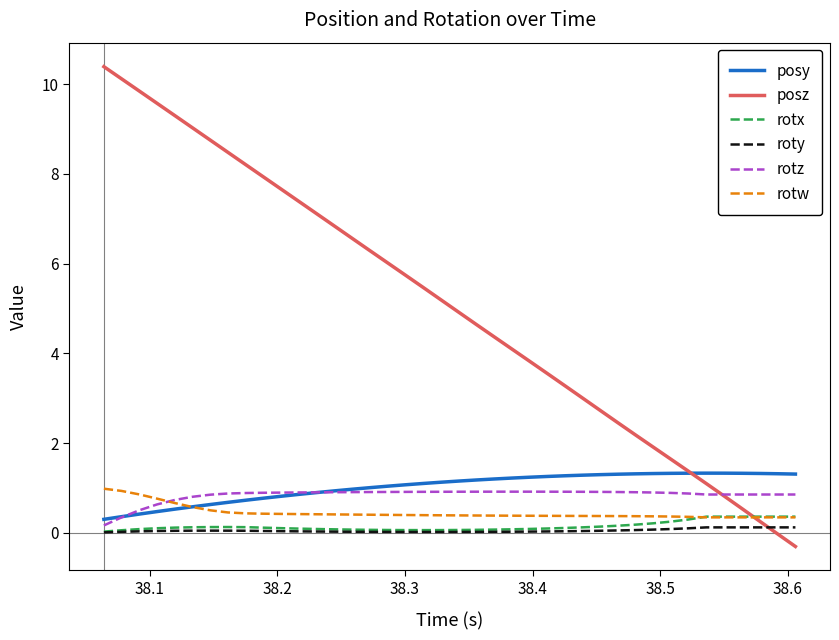

What is the minimum value shown in the chart?

-0.3